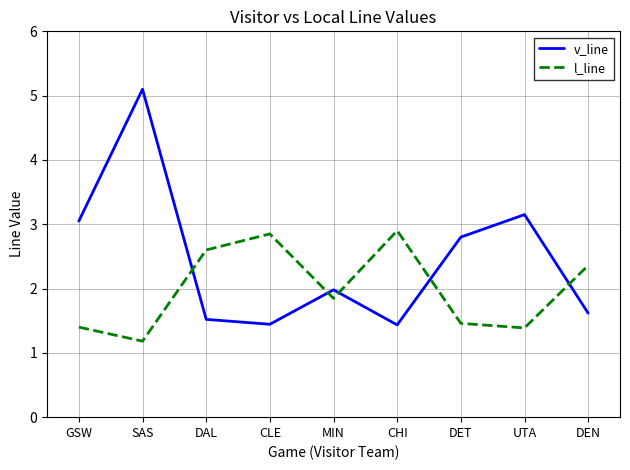

What is the difference between the v_line values at UTA and CLE?

1.7